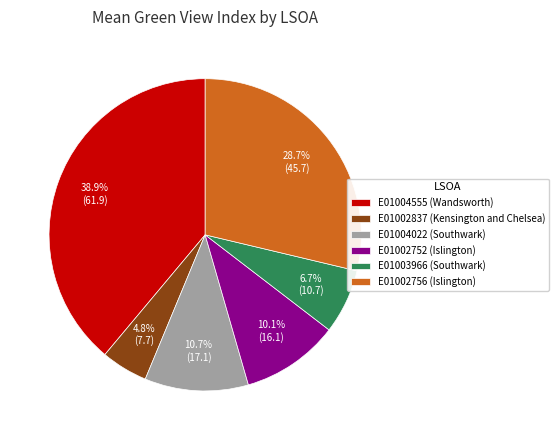

Which category has the biggest portion of the pie?

E01004555